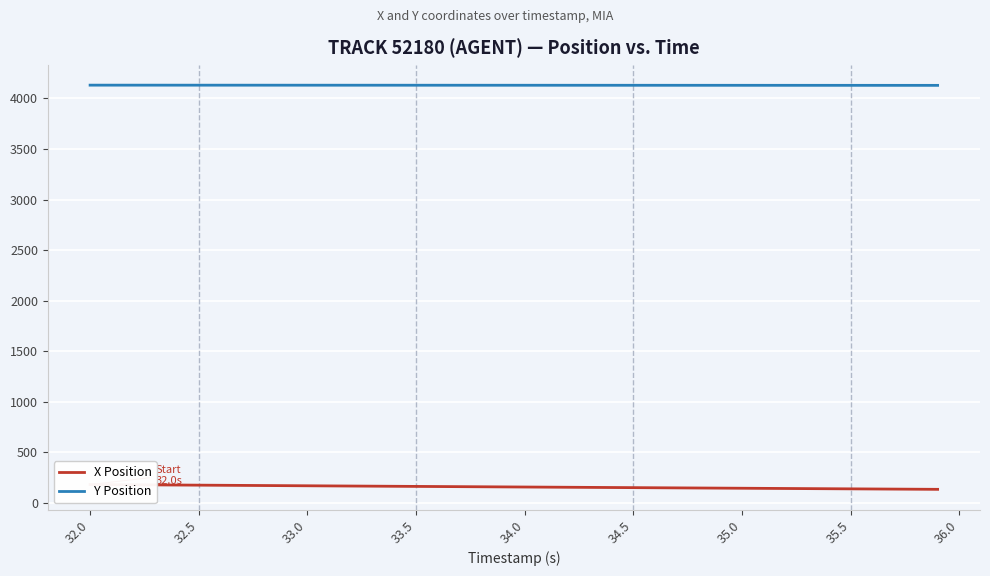

What is the minimum value for Y Position?

4129.3